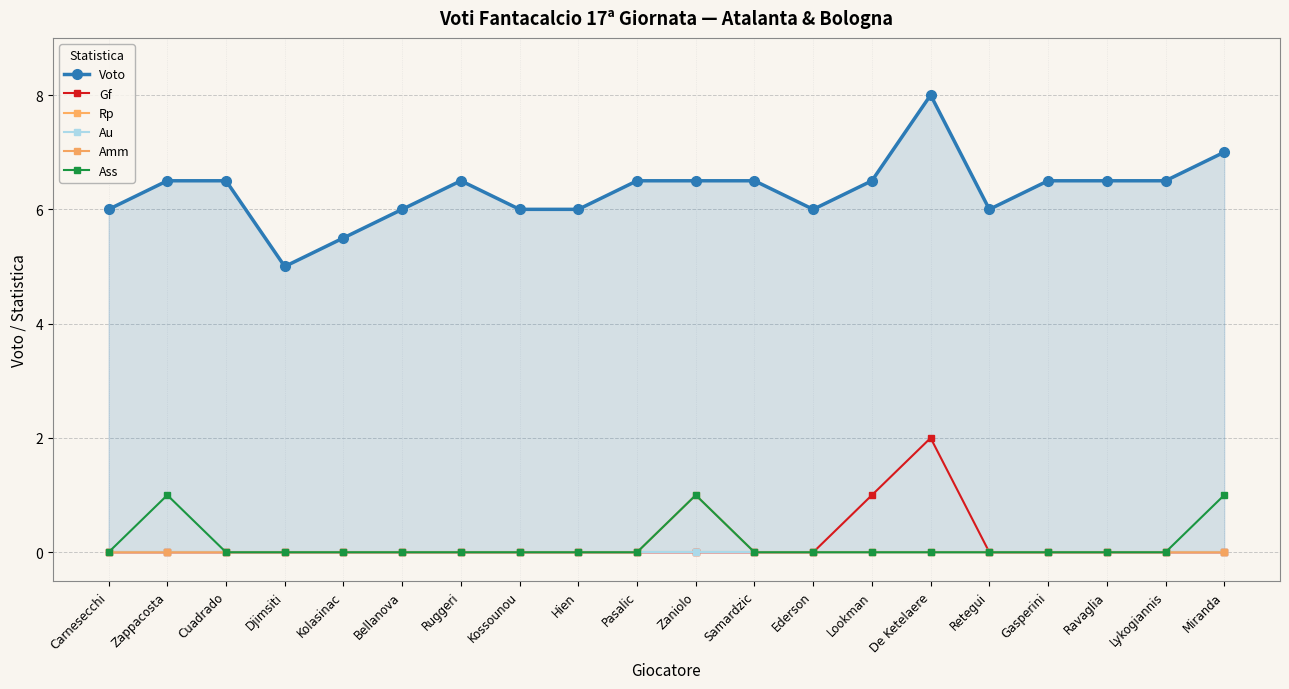

Reading right to left, list all the values displayed in this chart.

Voto: Miranda=7.0	Lykogiannis=6.5	Ravaglia=6.5	Gasperini=6.5	Retegui=6.0	De Ketelaere=8.0	Lookman=6.5	Ederson=6.0	Samardzic=6.5	Zaniolo=6.5	Pasalic=6.5	Hien=6.0	Kossounou=6.0	Ruggeri=6.5	Bellanova=6.0	Kolasinac=5.5	Djimsiti=5.0	Cuadrado=6.5	Zappacosta=6.5	Carnesecchi=6.0
Gf: Miranda=0.0	Lykogiannis=0.0	Ravaglia=0.0	Gasperini=0.0	Retegui=0.0	De Ketelaere=2.0	Lookman=1.0	Ederson=0.0	Samardzic=0.0	Zaniolo=0.0	Pasalic=0.0	Hien=0.0	Kossounou=0.0	Ruggeri=0.0	Bellanova=0.0	Kolasinac=0.0	Djimsiti=0.0	Cuadrado=0.0	Zappacosta=0.0	Carnesecchi=0.0
Rp: Miranda=0.0	Lykogiannis=0.0	Ravaglia=0.0	Gasperini=0.0	Retegui=0.0	De Ketelaere=0.0	Lookman=0.0	Ederson=0.0	Samardzic=0.0	Zaniolo=0.0	Pasalic=0.0	Hien=0.0	Kossounou=0.0	Ruggeri=0.0	Bellanova=0.0	Kolasinac=0.0	Djimsiti=0.0	Cuadrado=0.0	Zappacosta=0.0	Carnesecchi=0.0
Au: Miranda=0.0	Lykogiannis=0.0	Ravaglia=0.0	Gasperini=0.0	Retegui=0.0	De Ketelaere=0.0	Lookman=0.0	Ederson=0.0	Samardzic=0.0	Zaniolo=0.0	Pasalic=0.0	Hien=0.0	Kossounou=0.0	Ruggeri=0.0	Bellanova=0.0	Kolasinac=0.0	Djimsiti=0.0	Cuadrado=0.0	Zappacosta=0.0	Carnesecchi=0.0
Amm: Miranda=0.0	Lykogiannis=0.0	Ravaglia=0.0	Gasperini=0.0	Retegui=0.0	De Ketelaere=0.0	Lookman=0.0	Ederson=0.0	Samardzic=0.0	Zaniolo=1.0	Pasalic=0.0	Hien=0.0	Kossounou=0.0	Ruggeri=0.0	Bellanova=0.0	Kolasinac=0.0	Djimsiti=0.0	Cuadrado=0.0	Zappacosta=0.0	Carnesecchi=0.0
Ass: Miranda=1.0	Lykogiannis=0.0	Ravaglia=0.0	Gasperini=0.0	Retegui=0.0	De Ketelaere=0.0	Lookman=0.0	Ederson=0.0	Samardzic=0.0	Zaniolo=1.0	Pasalic=0.0	Hien=0.0	Kossounou=0.0	Ruggeri=0.0	Bellanova=0.0	Kolasinac=0.0	Djimsiti=0.0	Cuadrado=0.0	Zappacosta=1.0	Carnesecchi=0.0